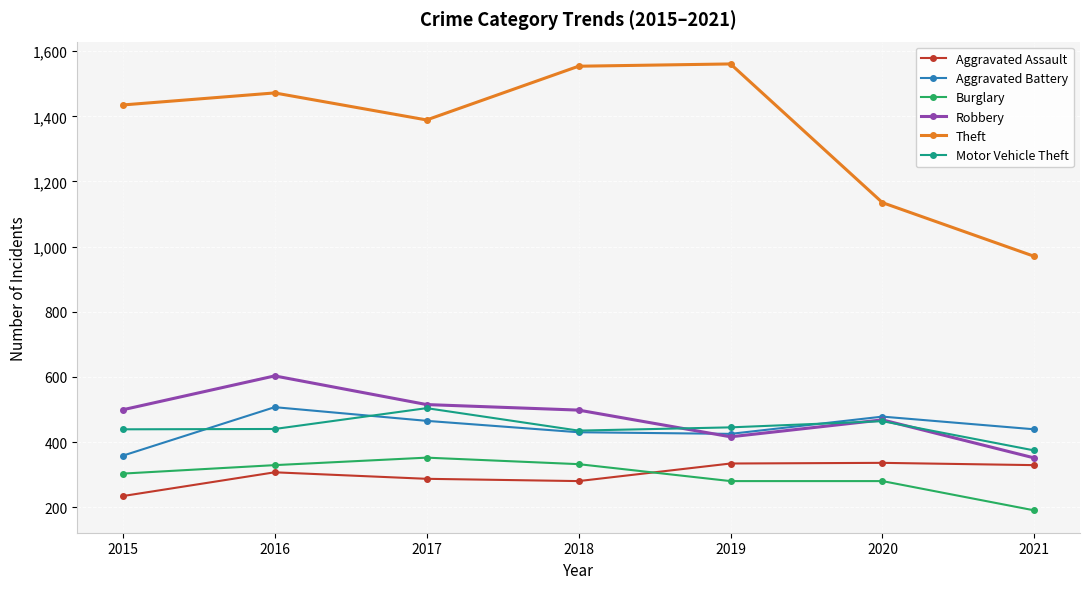

Which series has the largest total across all categories?

Theft